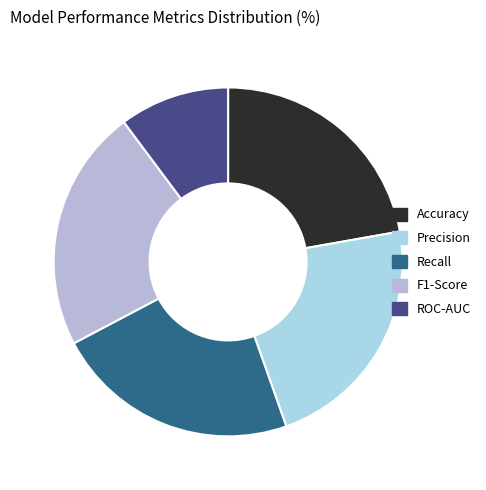

The F1-Score slice represents 12% of the pie. True or false?

False